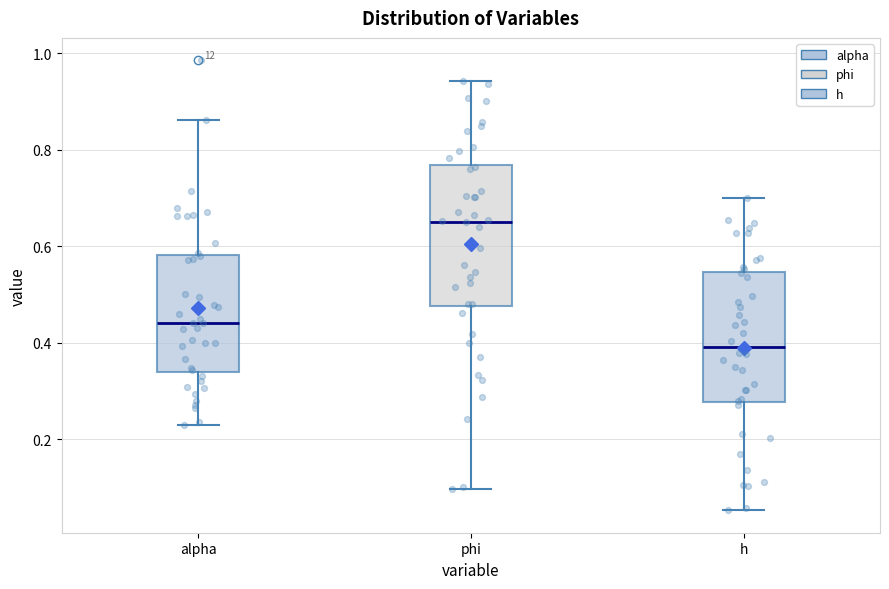

Which box is the tallest, from its lower edge to its upper edge?

phi